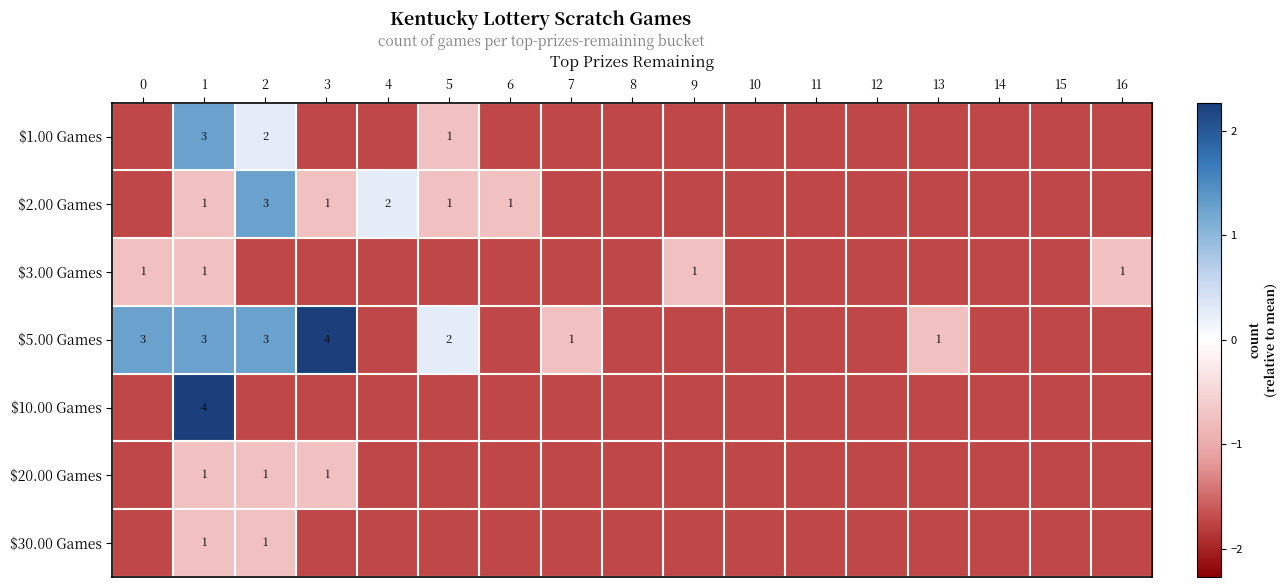

Which series has the largest range (max minus min)?

$5.00 Games